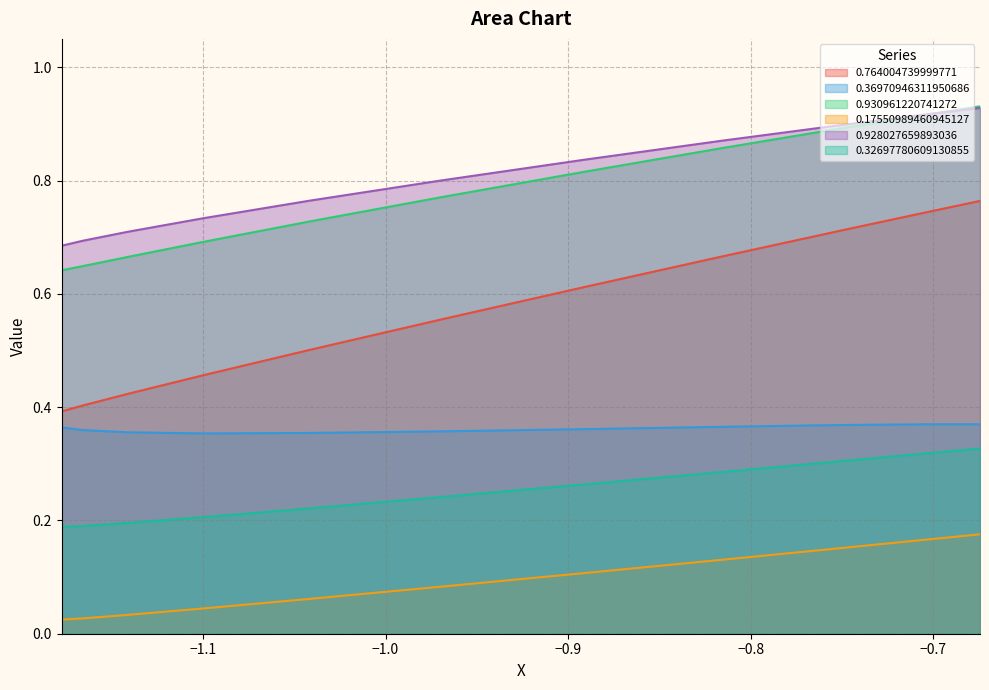

What is the highest value of the 0.17550989460945127 series?

0.2